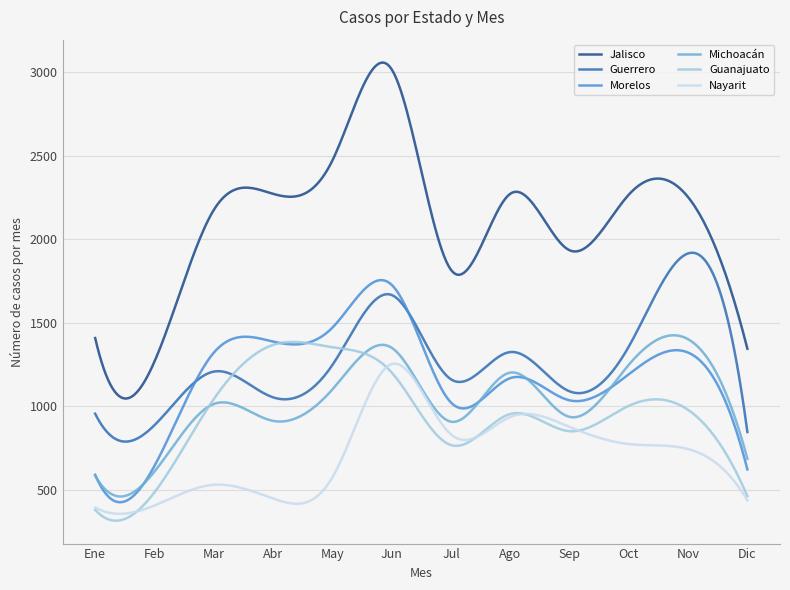

Which series has the widest spread of values?

Jalisco